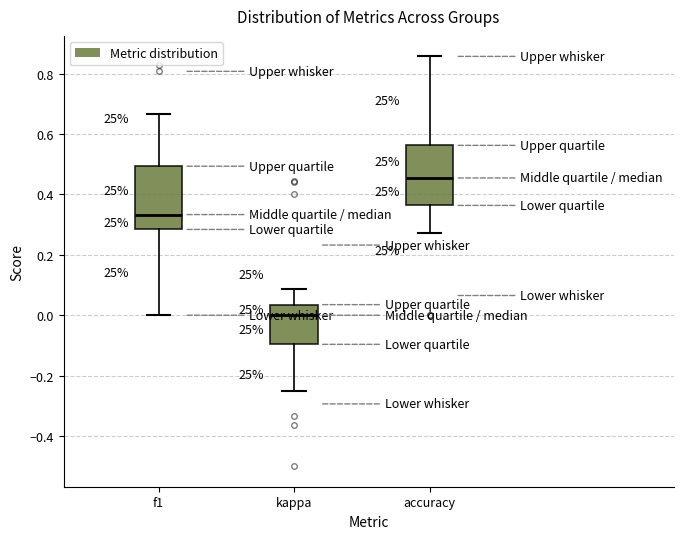

Reading left to right, transcribe this box plot: for each box, give where its median line is, the range the box spans, and where its two whiskers end, as read against the y-axis. The values are not printed on the chart, so give them approximately, as read against the axis.

f1: median 0.34, box 0.28 to 0.50, whiskers 0.00 to 0.66
kappa: median 0.00, box -0.10 to 0.04, whiskers -0.24 to 0.08
accuracy: median 0.46, box 0.36 to 0.56, whiskers 0.28 to 0.86